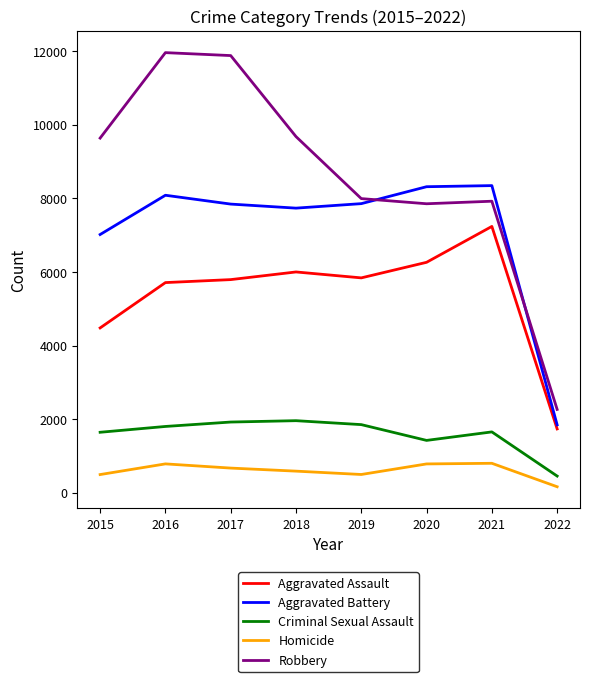

What is the difference between the Robbery values at 2015 and 2019?

1644